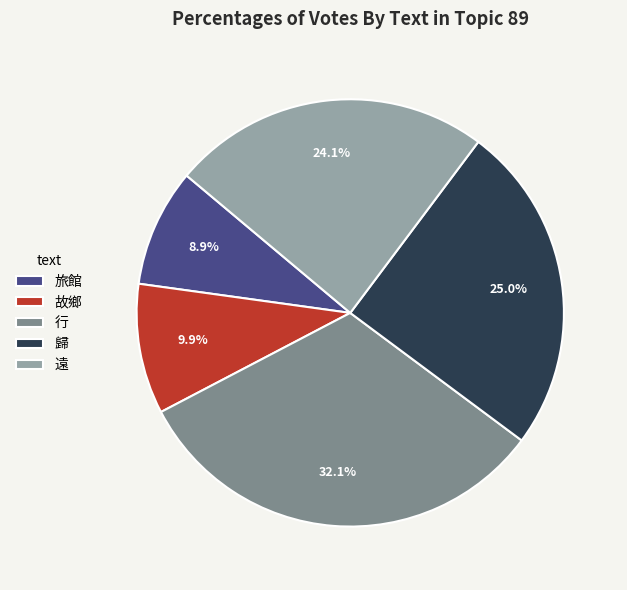

Which category has the smallest portion of the pie?

旅館